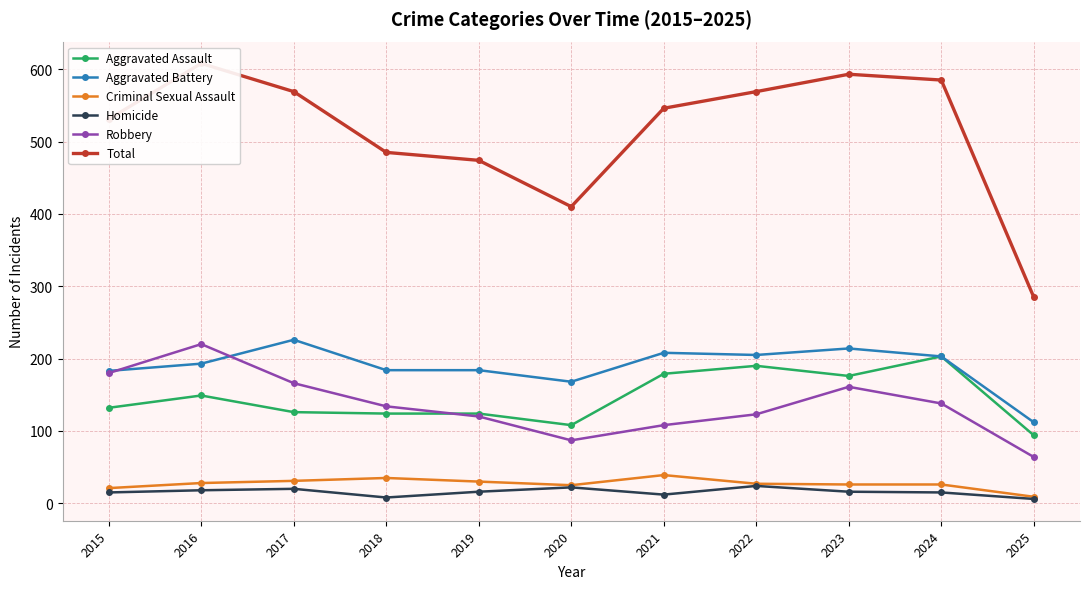

True or false: Aggravated Battery and Total cross at least once.

False